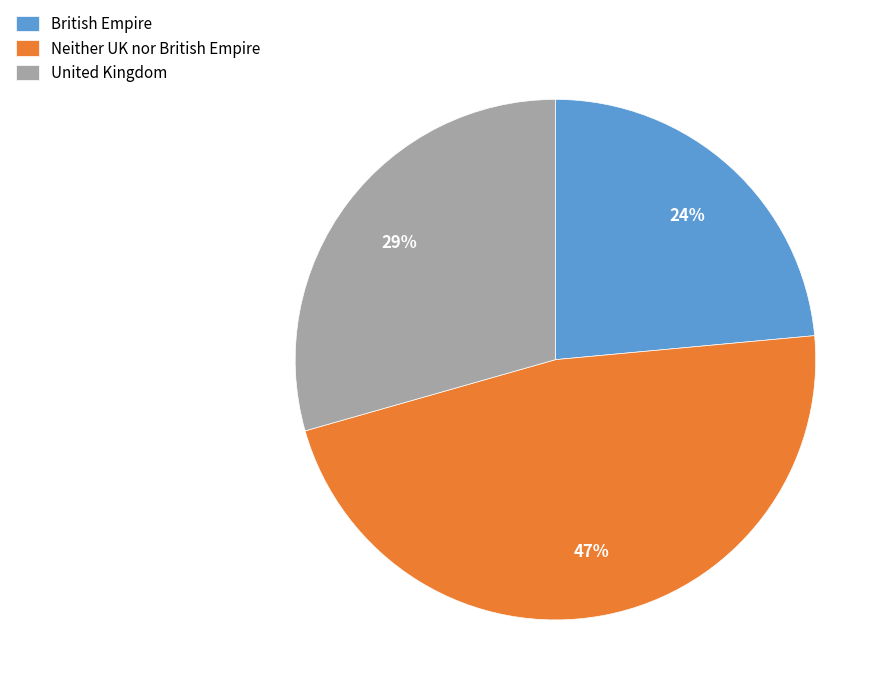

Combined, do British Empire and Neither UK nor British Empire account for over 50%?

Yes